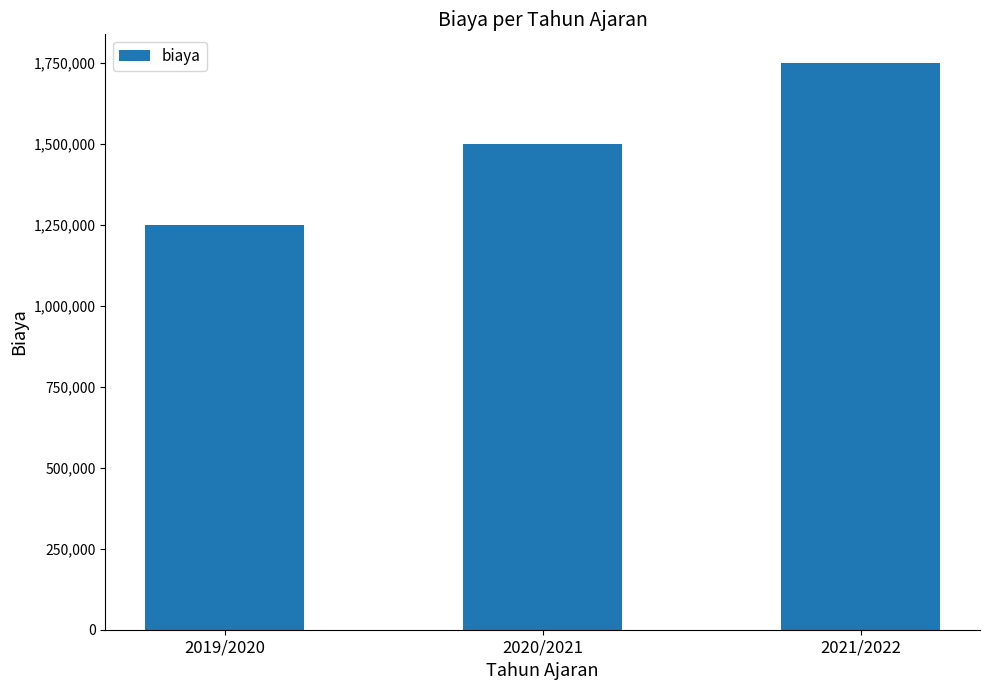

What is the change in value from 2020/2021 to 2021/2022?

+250000